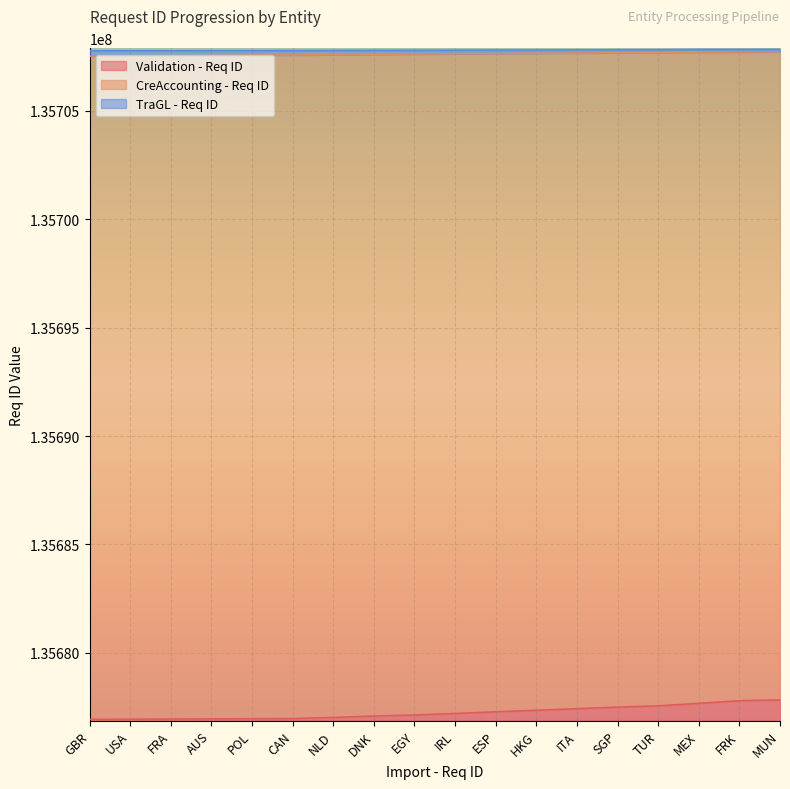

What is the spread (max minus min) of values at DNK?

30696